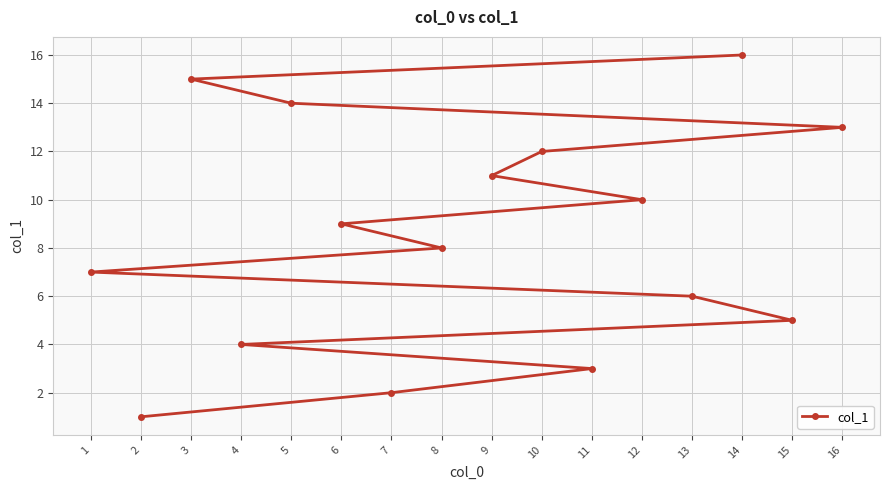

Rank the categories by value from lowest to highest.

2, 7, 11, 4, 15, 13, 1, 8, 6, 12, 9, 10, 16, 5, 3, 14